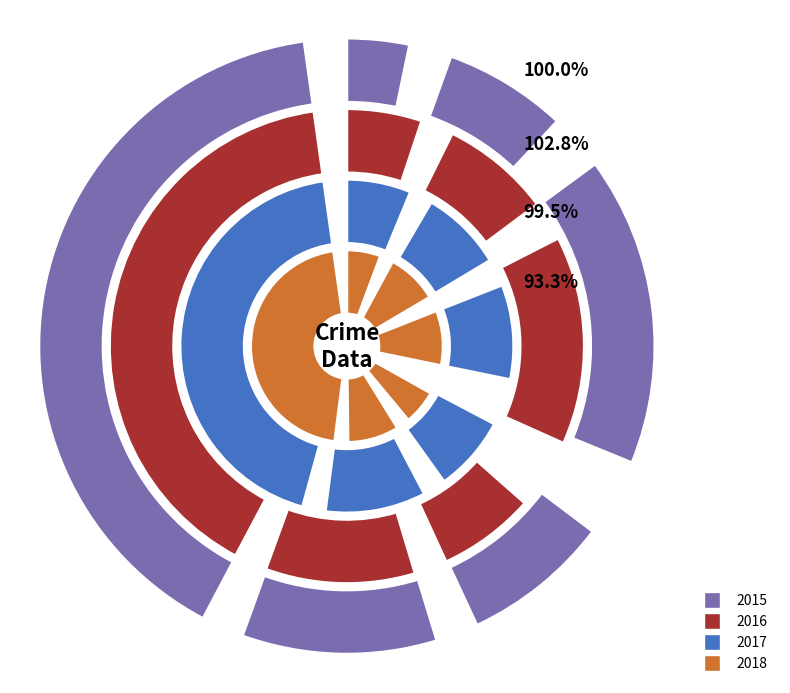

To the nearest percent, what is the difference between the values_2015 and values_2017 slice percentages?

8%